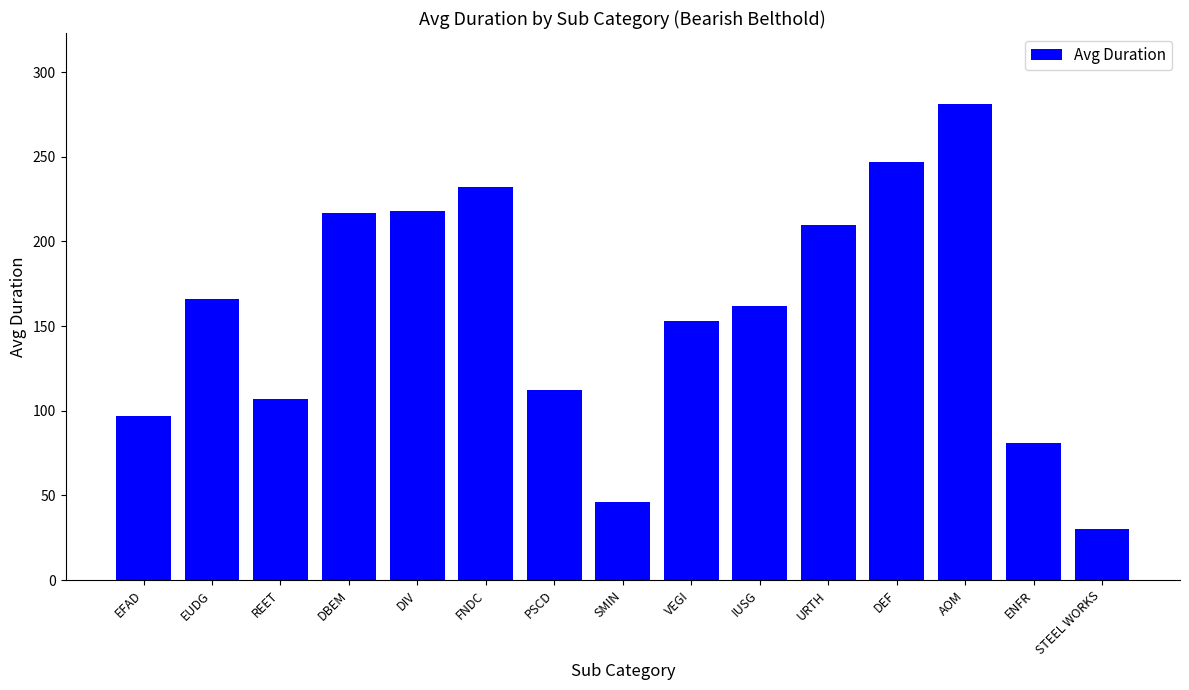

What is the ratio of the value at FNDC to the value at AOM?

0.8